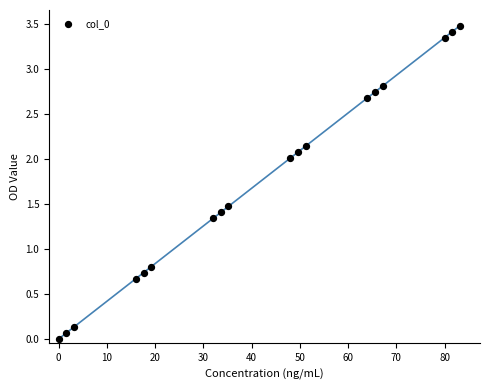

What Y value in the scatter plot is closest to 1?

0.8